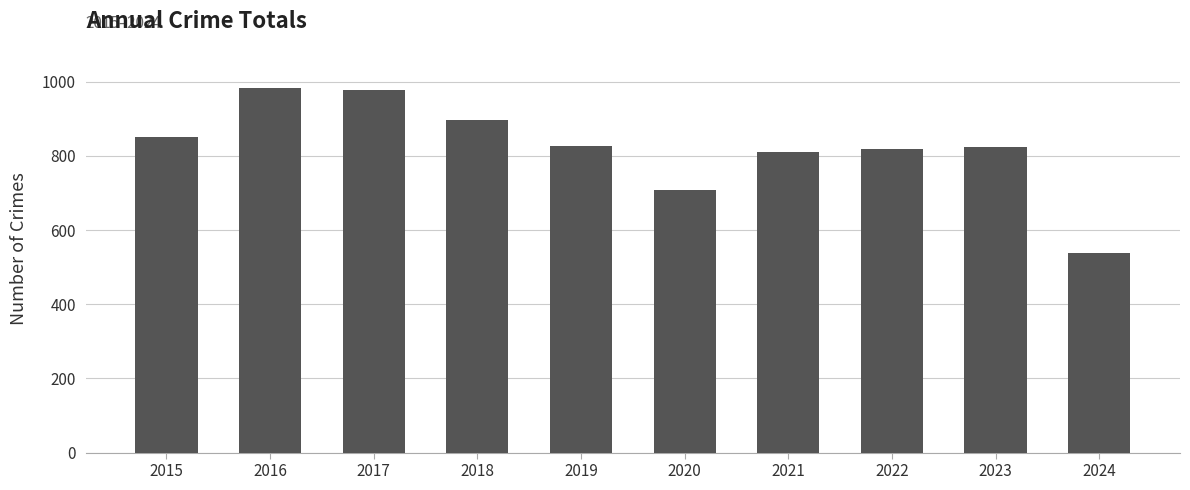

What is the difference between the maximum and minimum values?

446